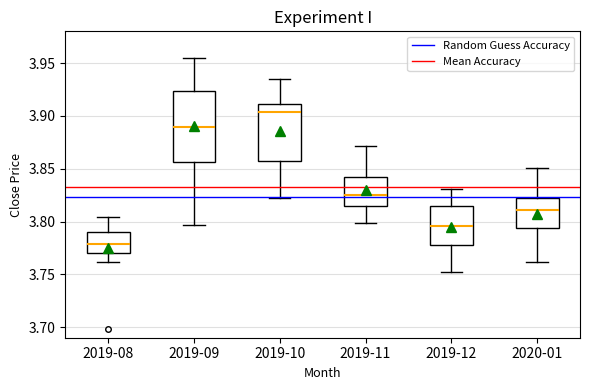

Reading left to right, read every box against the y-axis: the position of its median line, the range the box covers, and the ends of its whiskers. The values are not printed on the chart, so give them approximately, as read against the axis.

2019-08: median 3.780, box 3.770 to 3.790, whiskers 3.760 to 3.805
2019-09: median 3.890, box 3.855 to 3.925, whiskers 3.795 to 3.955
2019-10: median 3.905, box 3.855 to 3.910, whiskers 3.820 to 3.935
2019-11: median 3.825, box 3.815 to 3.840, whiskers 3.800 to 3.870
2019-12: median 3.795, box 3.780 to 3.815, whiskers 3.750 to 3.830
2020-01: median 3.810, box 3.795 to 3.820, whiskers 3.760 to 3.850